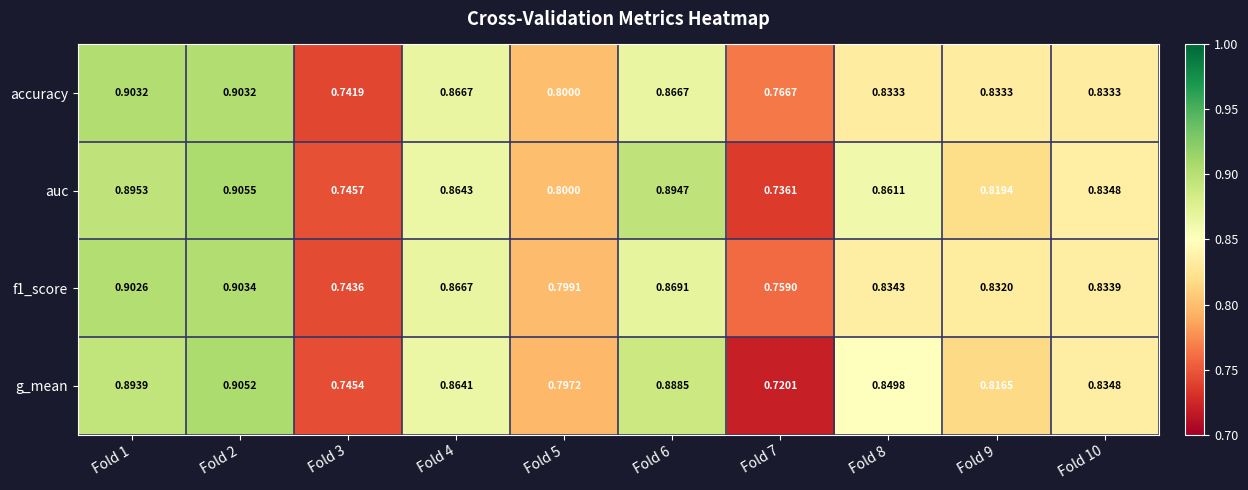

Which series has the widest spread of values?

g_mean